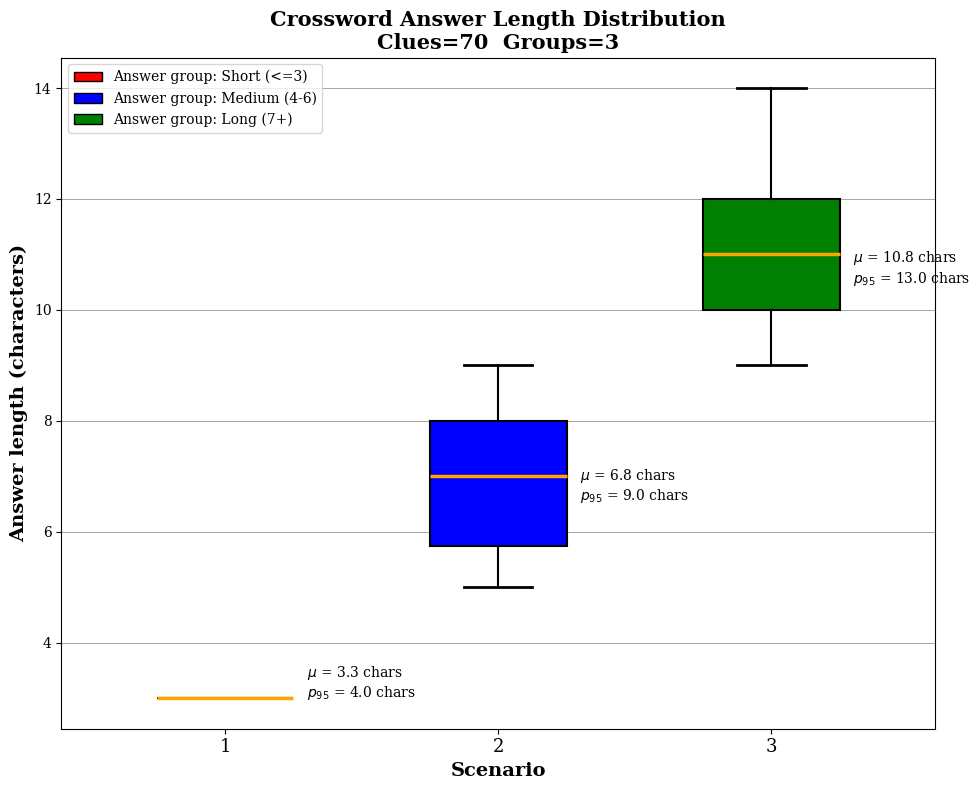

Which box is the tallest, from its lower edge to its upper edge?

2